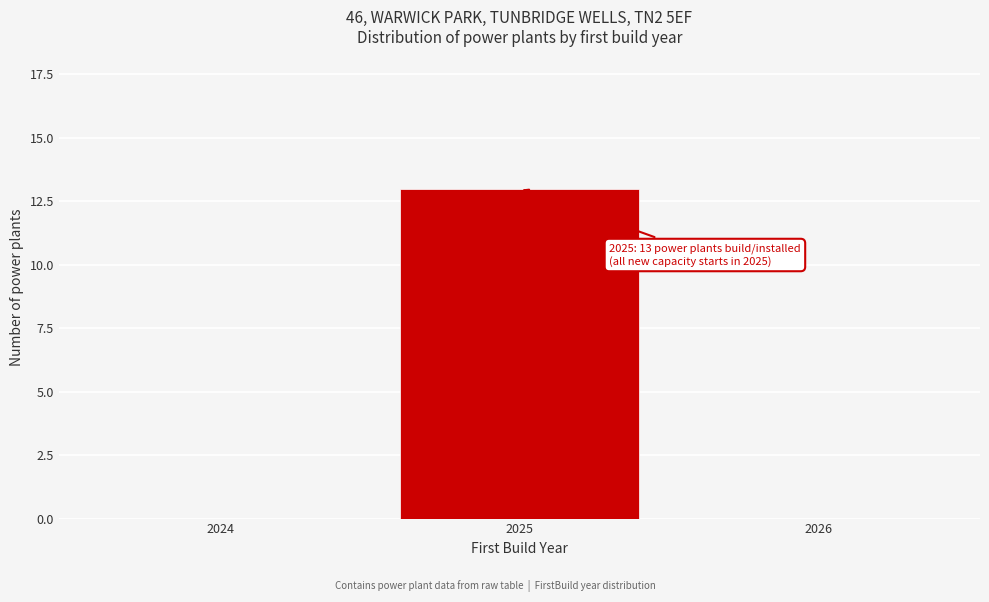

Reading right to left, extract all data points from this chart.

2026=0	2025=13	2024=0